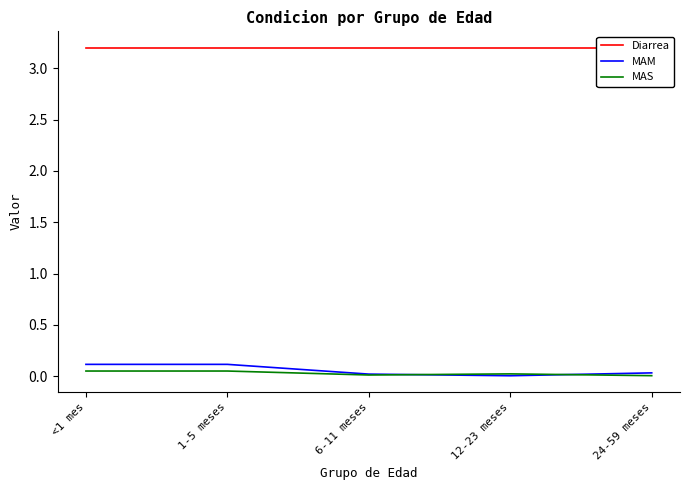

What is the sum of all MAM values?

0.3